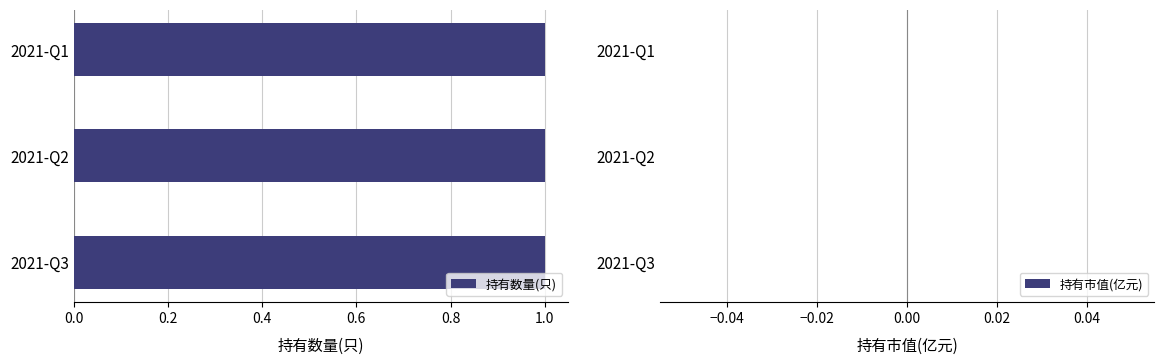

At how many categories does at least one series exceed 0?

3